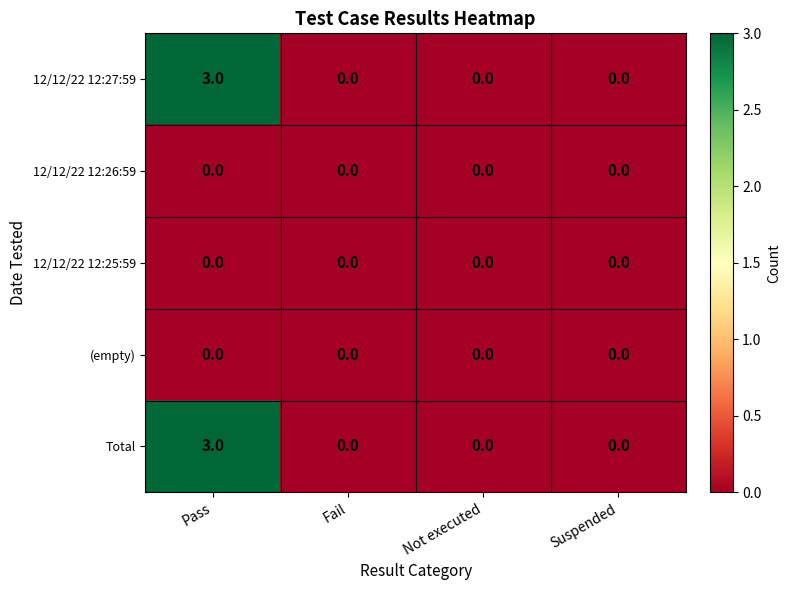

Reading left to right, what are all the values shown in this chart?

12/12/22 12:27:59: 3	0	0	0
12/12/22 12:26:59: 0	0	0	0
12/12/22 12:25:59: 0	0	0	0
(empty): 0	0	0	0
Total: 3	0	0	0